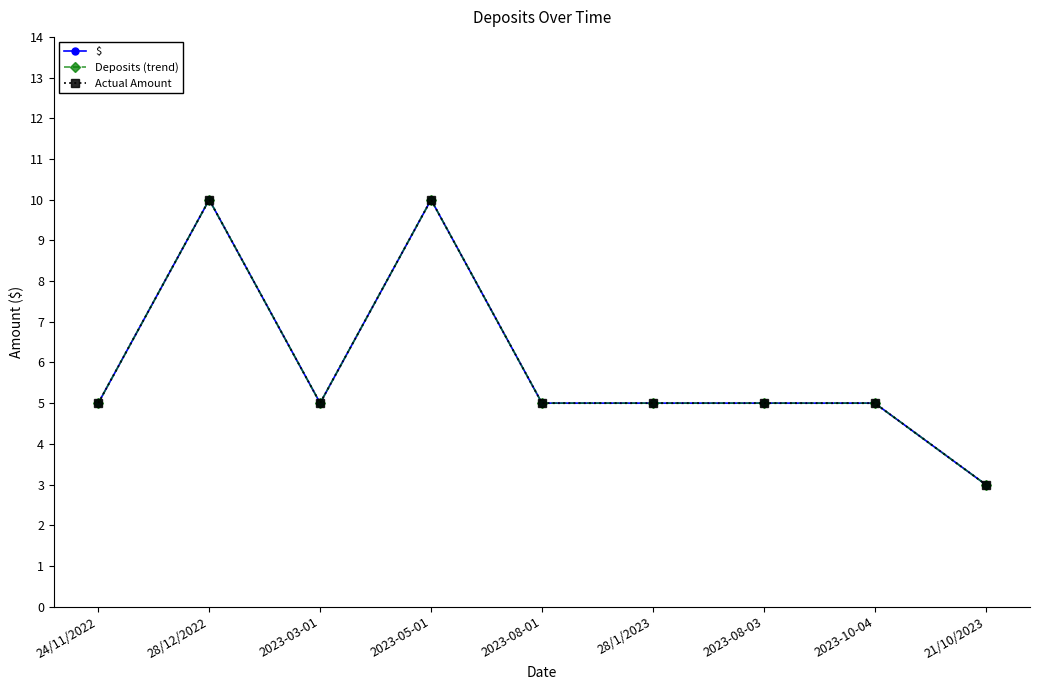

True or false: Deposits (trend) and Actual Amount intersect in this chart.

False